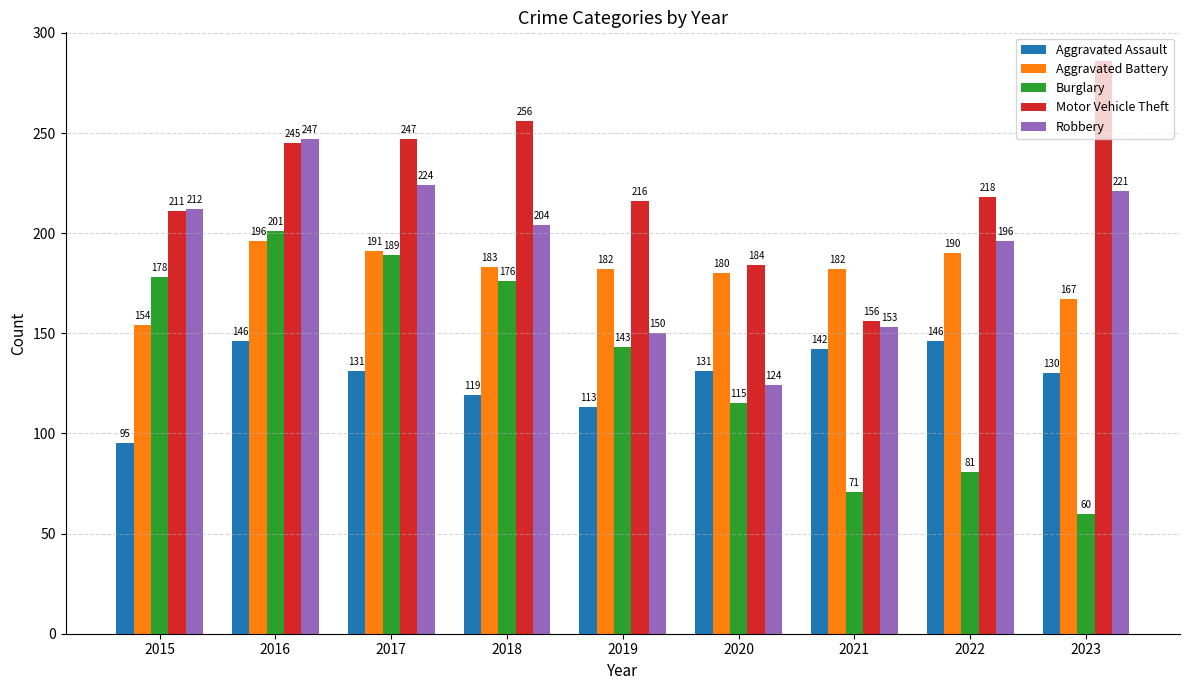

What is the spread (max minus min) of values at 2017?

116